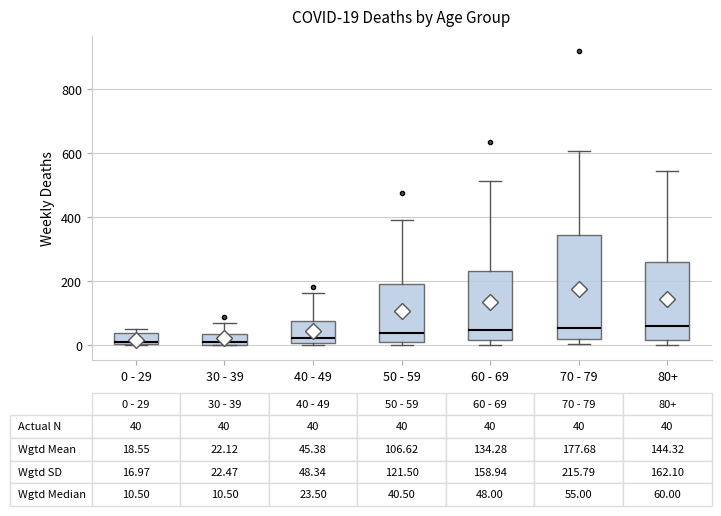

Which box is the tallest, from its lower edge to its upper edge?

70 - 79